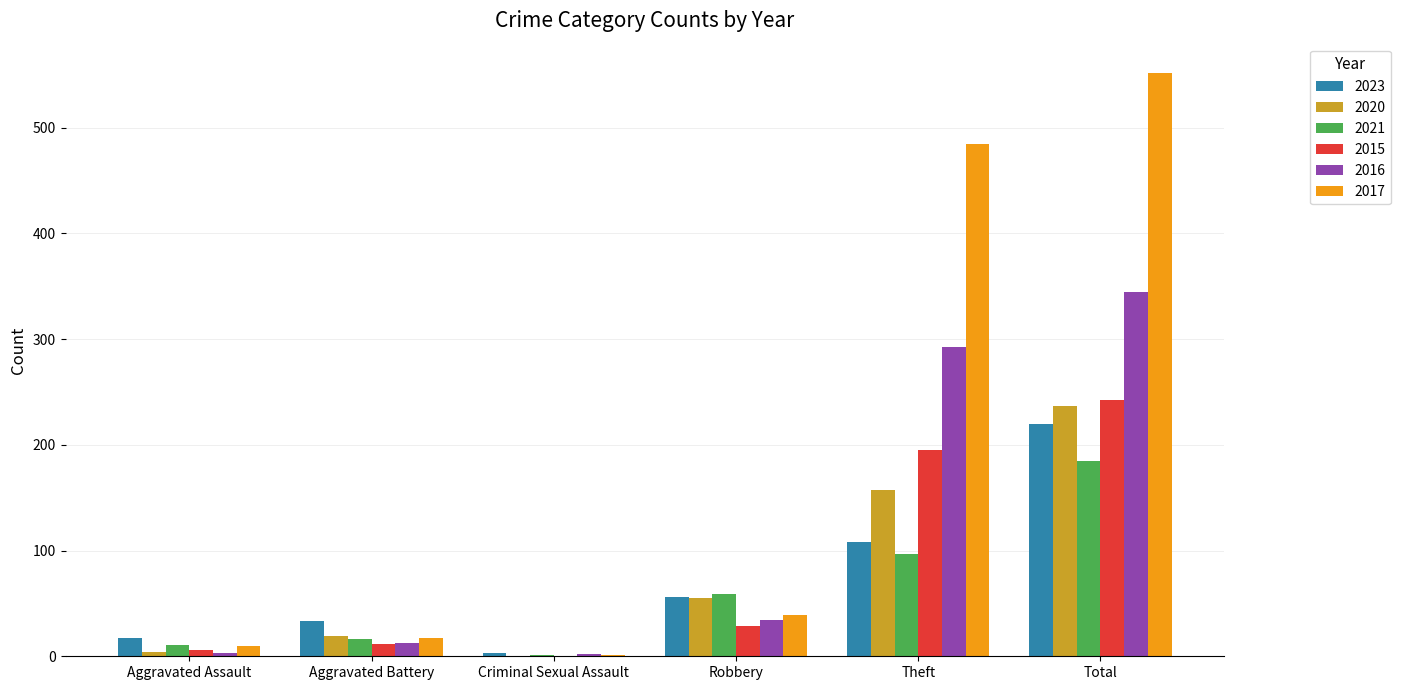

What is the maximum value shown in the chart?

552